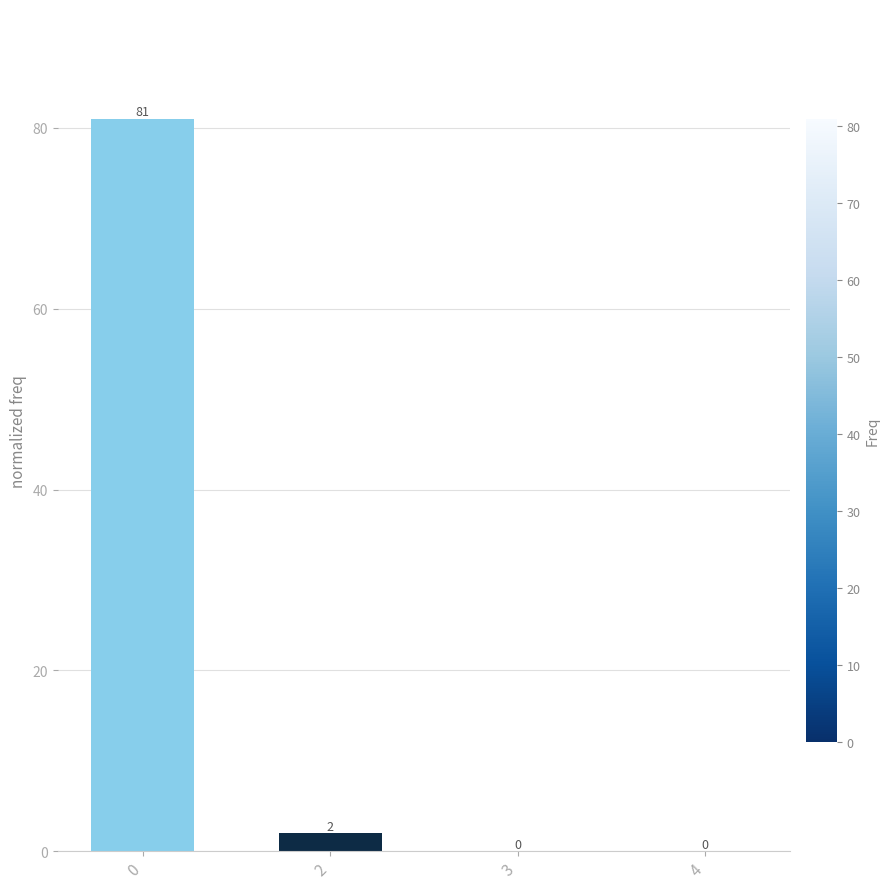

Is it true that the value at 0 is 110?

False